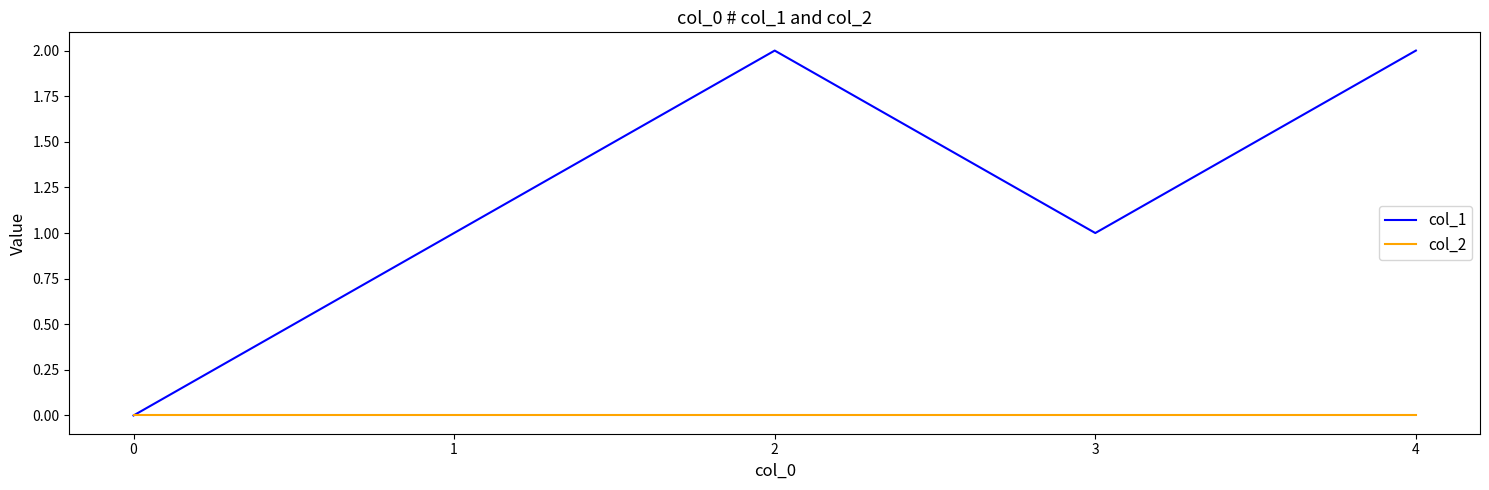

What is the total value across all series at 2?

2